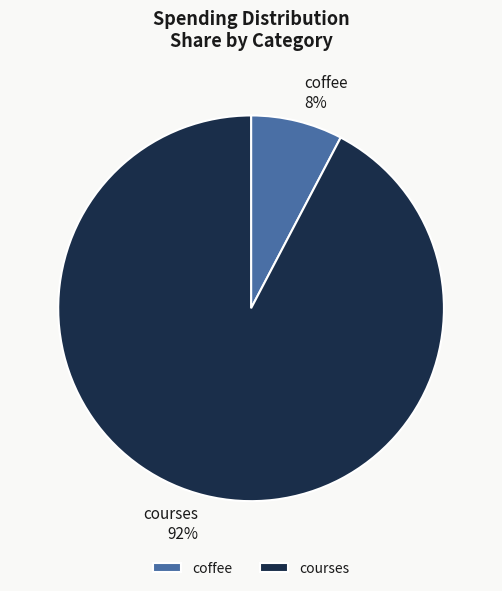

Is it true that coffee is 17% of the pie?

False